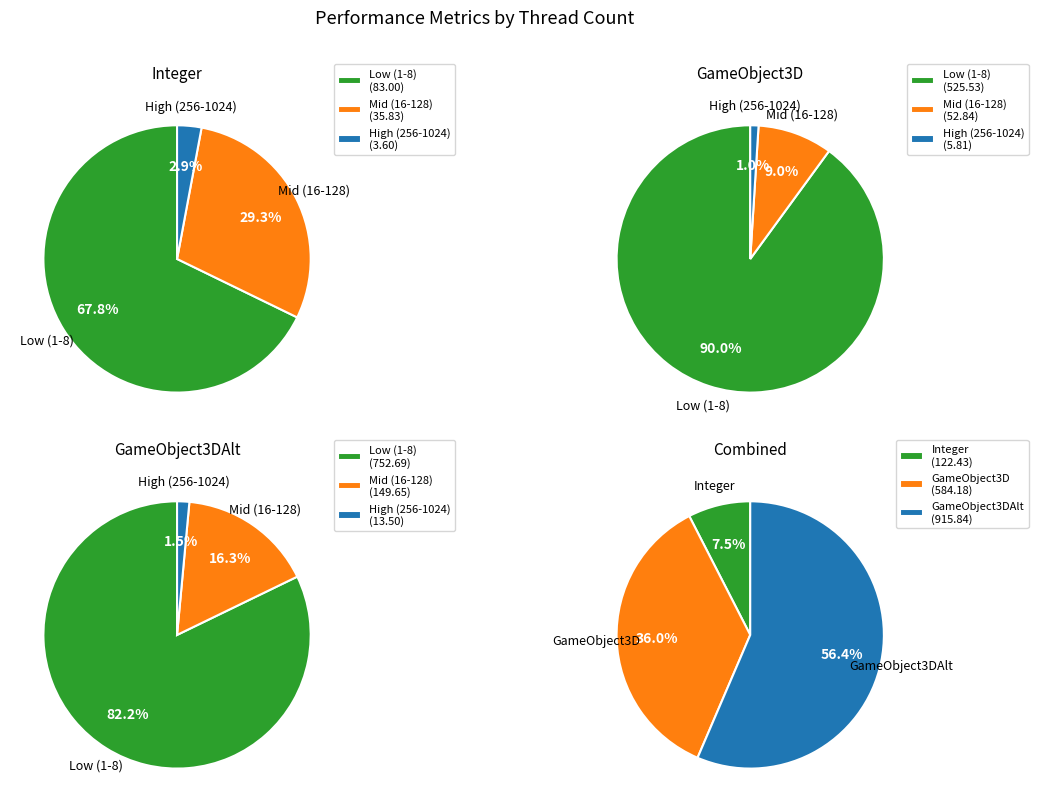

Is the sum of 512 and 64 greater than half?

No